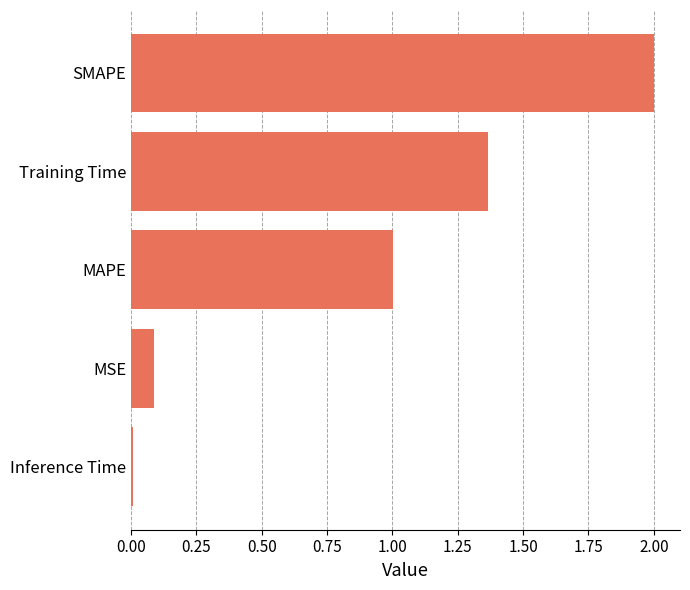

Rank the categories by value from highest to lowest.

SMAPE, Training Time, MAPE, MSE, Inference Time